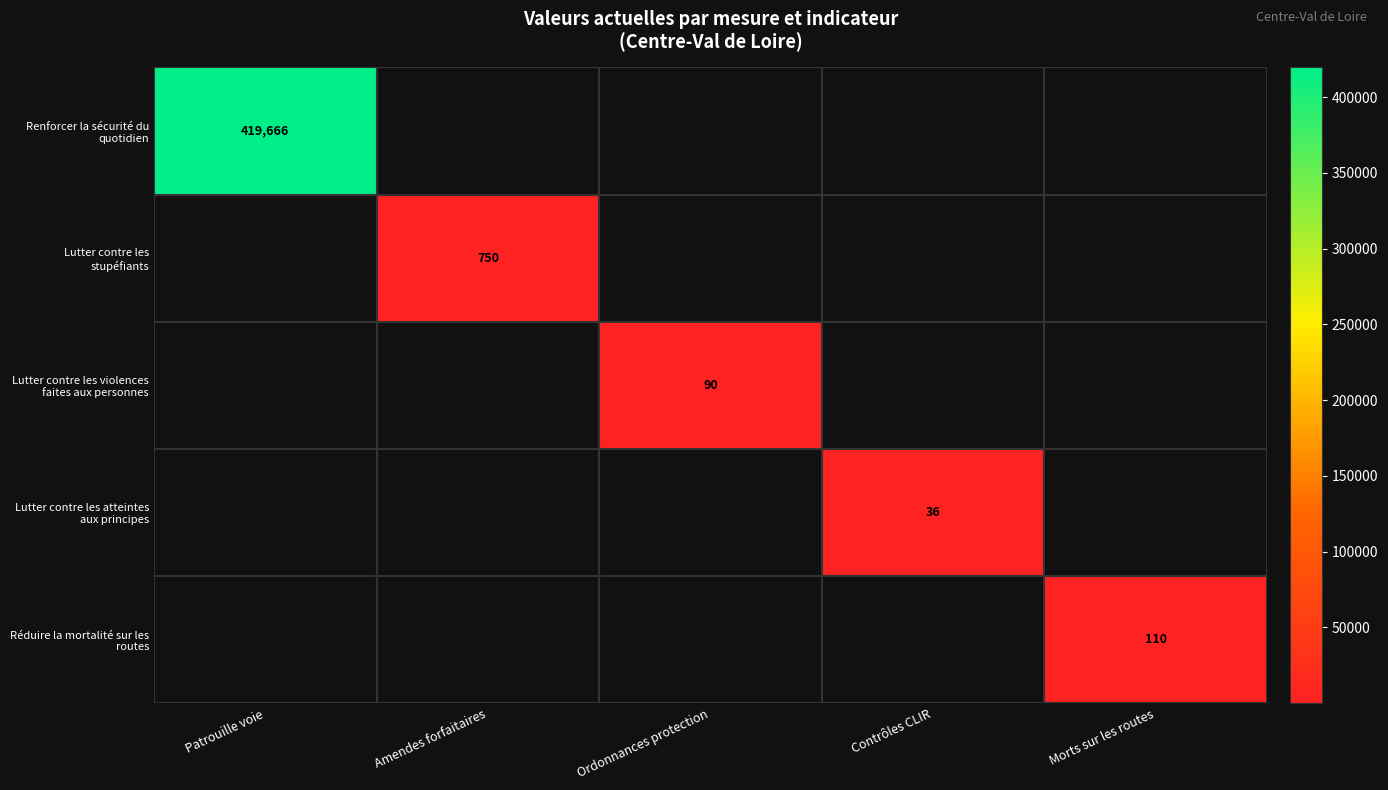

List the labels in order of Réduire la mortalité sur les routes value, largest first.

Patrouille voie, Amendes forfaitaires, Ordonnances protection, Contrôles CLIR, Morts sur les routes